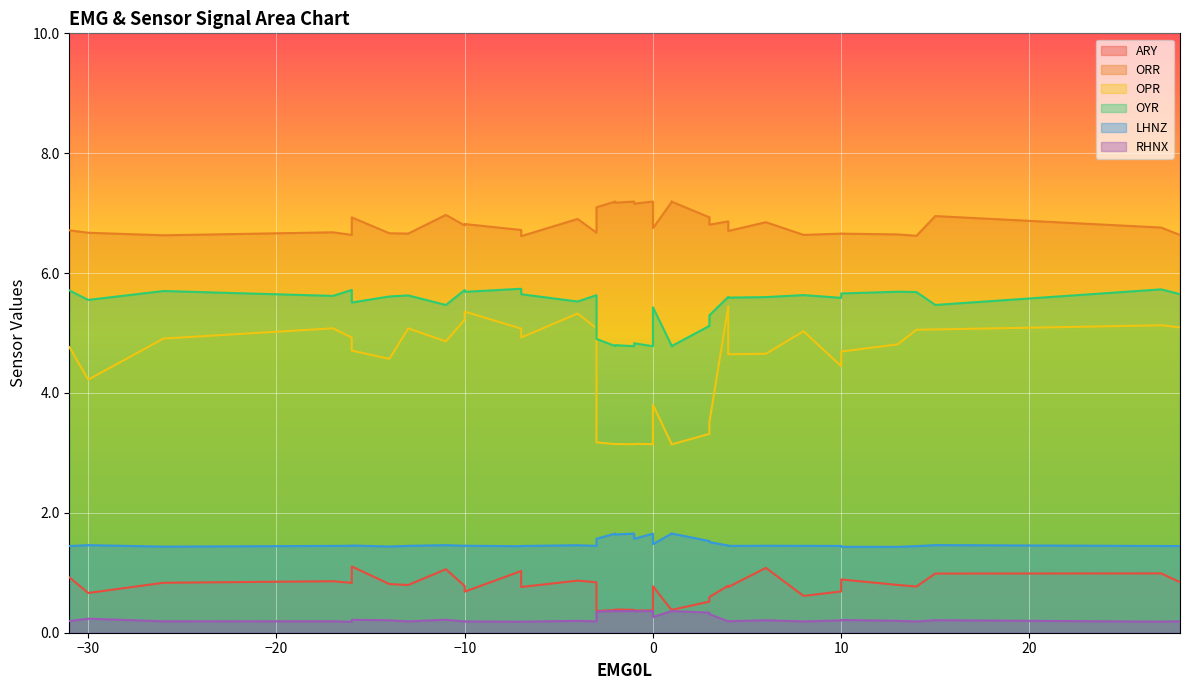

Does the chart display data point markers on the line(s)?

No